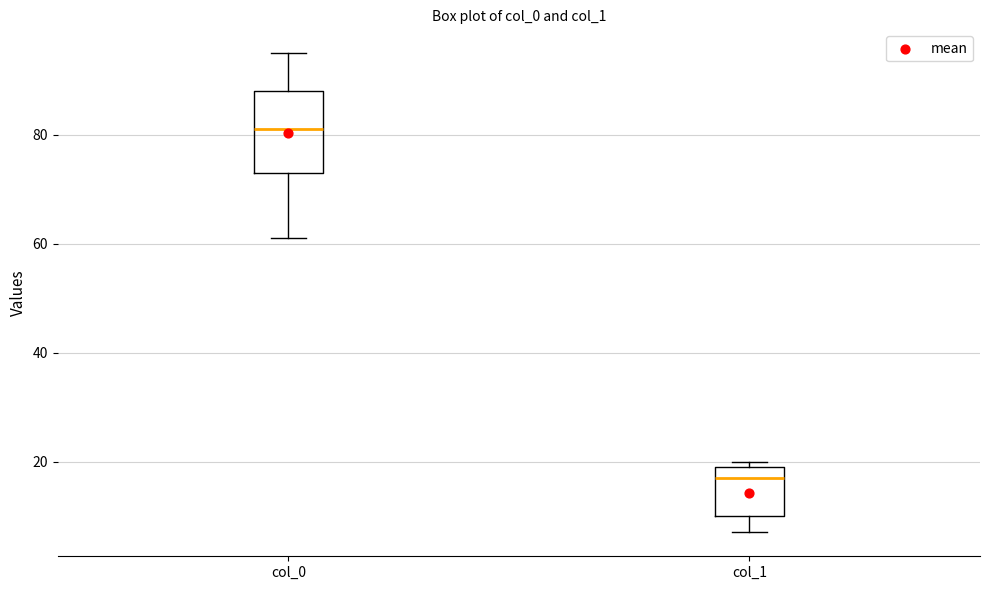

Reading left to right, read every box against the y-axis: the position of its median line, the range the box covers, and the ends of its whiskers. The values are not printed on the chart, so give them approximately, as read against the axis.

col_0: median 82, box 74 to 88, whiskers 62 to 96
col_1: median 18, box 10 to 20, whiskers 8 to 20 (just above the box's upper edge)